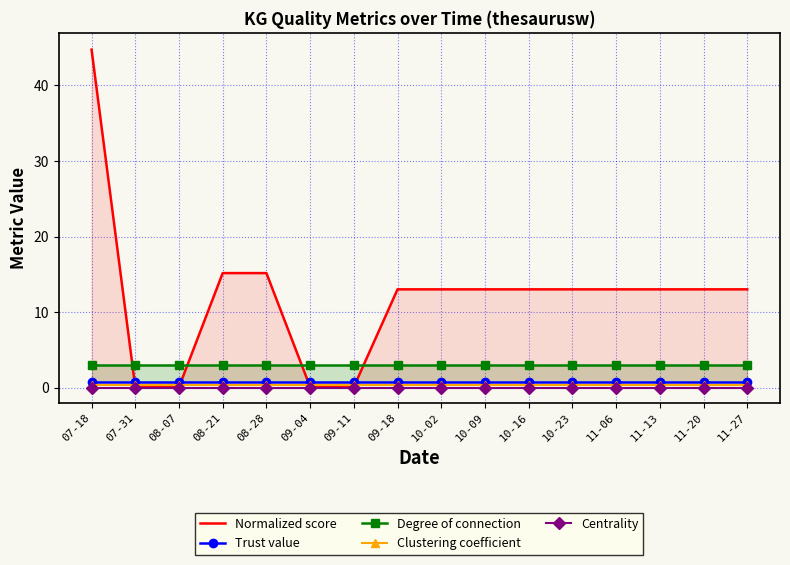

How many lines are shown in the chart?

5